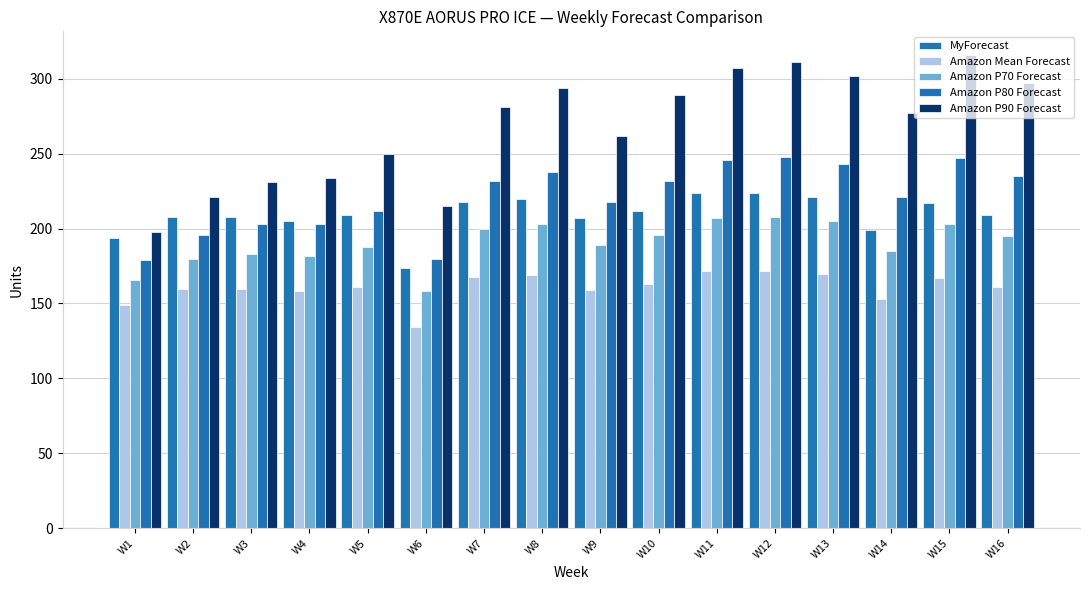

Reading left to right, list all the values displayed in this chart.

MyForecast: 194	208	208	205	209	174	218	220	207	212	224	224	221	199	217	209
Amazon Mean Forecast: 149	160	160	158	161	134	168	169	159	163	172	172	170	153	167	161
Amazon P70 Forecast: 166	180	183	182	188	158	200	203	189	196	207	208	205	185	203	195
Amazon P80 Forecast: 179	196	203	203	212	180	232	238	218	232	246	248	243	221	247	235
Amazon P90 Forecast: 198	221	231	234	250	215	281	294	262	289	307	311	302	277	316	297